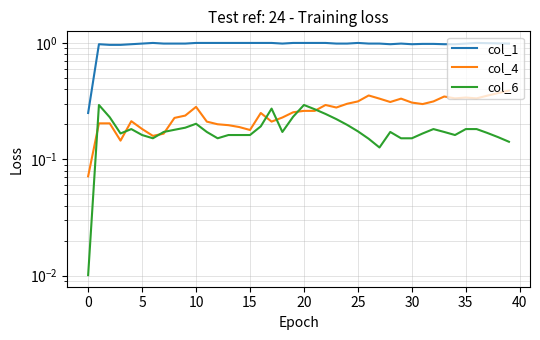

Reading left to right, transcribe all the data shown in this chart.

col_1: 0.2	1.0	1.0	1.0	1.0	1.0	1.0	1.0	1.0	1.0	1.0	1.0	1.0	1.0	1.0	1.0	1.0	1.0	1.0	1.0	1.0	1.0	1.0	1.0	1.0	1.0	1.0	1.0	1.0	1.0	1.0	1.0	1.0	1.0	1.0	1.0	1.0	1.0	1.0	1.0
col_4: 0.1	0.2	0.2	0.1	0.2	0.2	0.2	0.2	0.2	0.2	0.3	0.2	0.2	0.2	0.2	0.2	0.2	0.2	0.2	0.3	0.3	0.3	0.3	0.3	0.3	0.3	0.4	0.3	0.3	0.3	0.3	0.3	0.3	0.3	0.3	0.3	0.3	0.4	0.4	0.4
col_6: 0.0	0.3	0.2	0.2	0.2	0.2	0.2	0.2	0.2	0.2	0.2	0.2	0.2	0.2	0.2	0.2	0.2	0.3	0.2	0.2	0.3	0.3	0.2	0.2	0.2	0.2	0.2	0.1	0.2	0.2	0.2	0.2	0.2	0.2	0.2	0.2	0.2	0.2	0.2	0.1